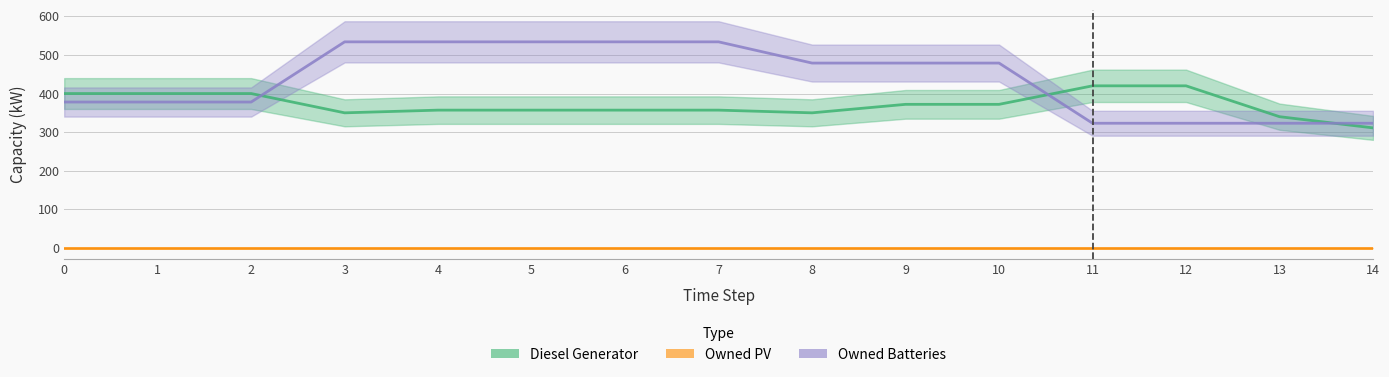

What is the lowest value of the Owned Batteries series?

323